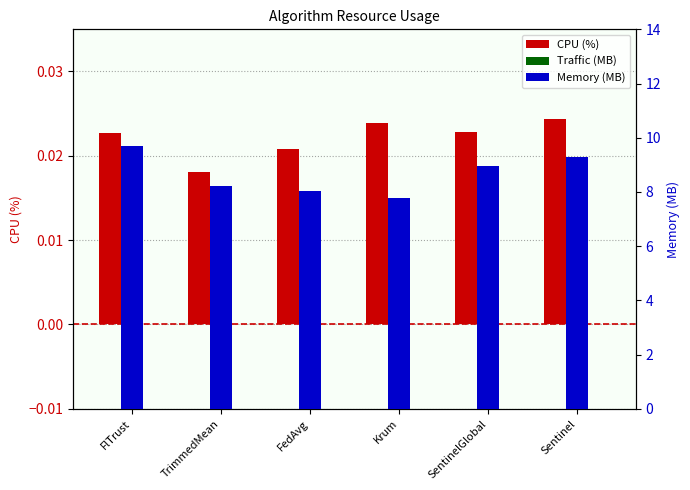

Reading left to right, list all the values displayed in this chart.

CPU (%): 0.0	0.0	0.0	0.0	0.0	0.0
Traffic (MB): 0.0	0.0	0.0	0.0	0.0	0.0
Memory (MB): 9.7	8.2	8.0	7.8	9.0	9.3